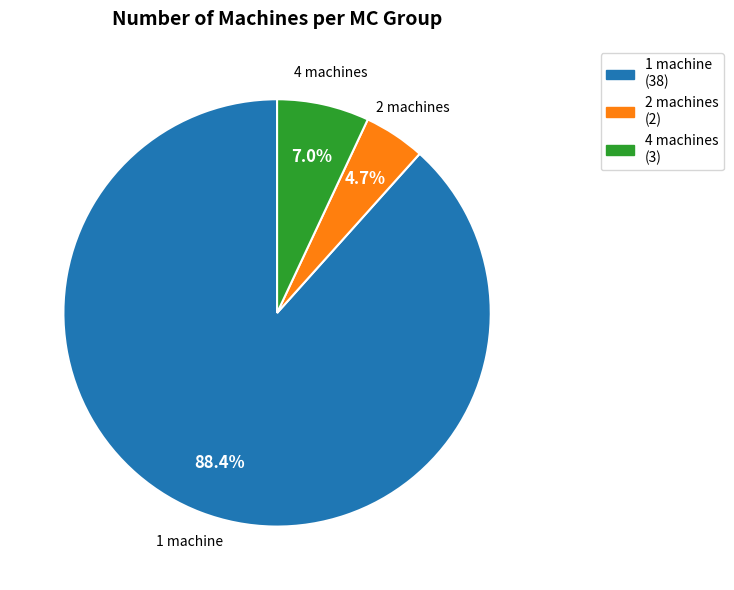

To the nearest percent, what portion does 4 machines represent?

7%